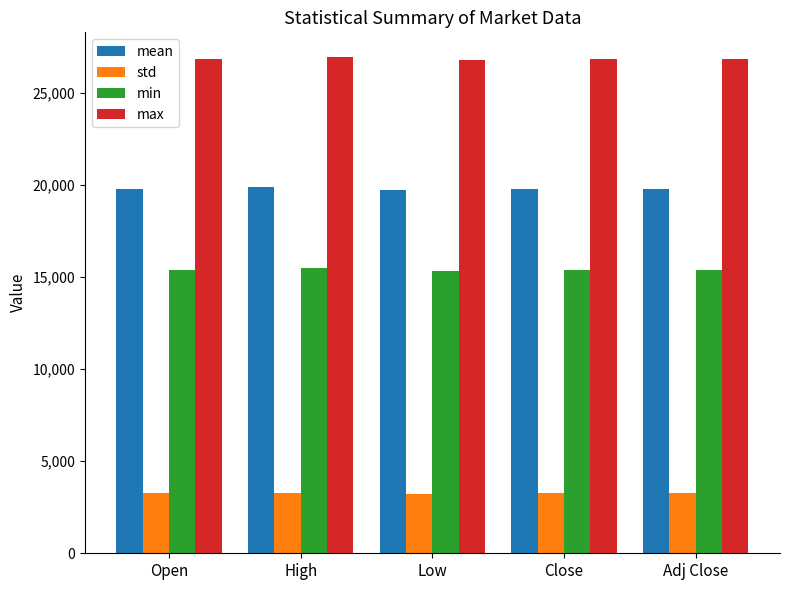

What is the spread (max minus min) of values at Close?

23572.0